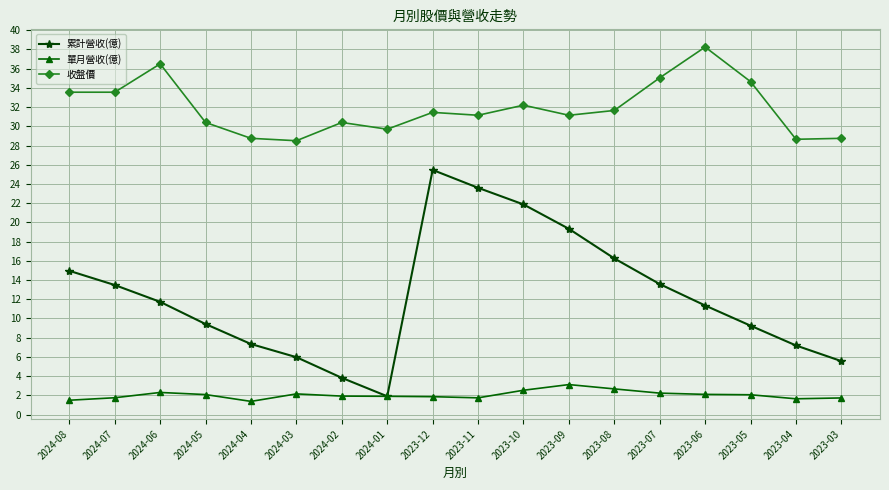

True or false: 累計營收(億) and 收盤價 intersect in this chart.

False